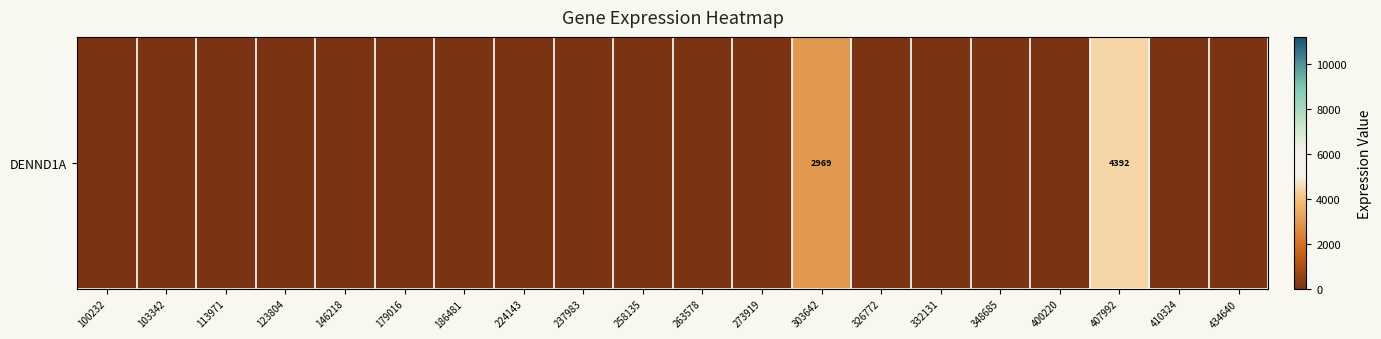

What is the sum of all values?

7361